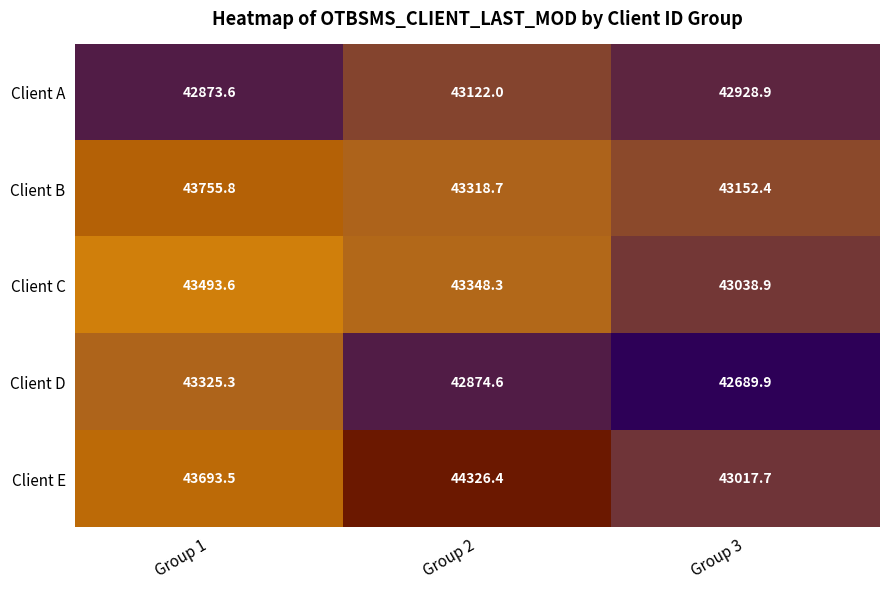

What is the lowest value of the Client C series?

43038.9